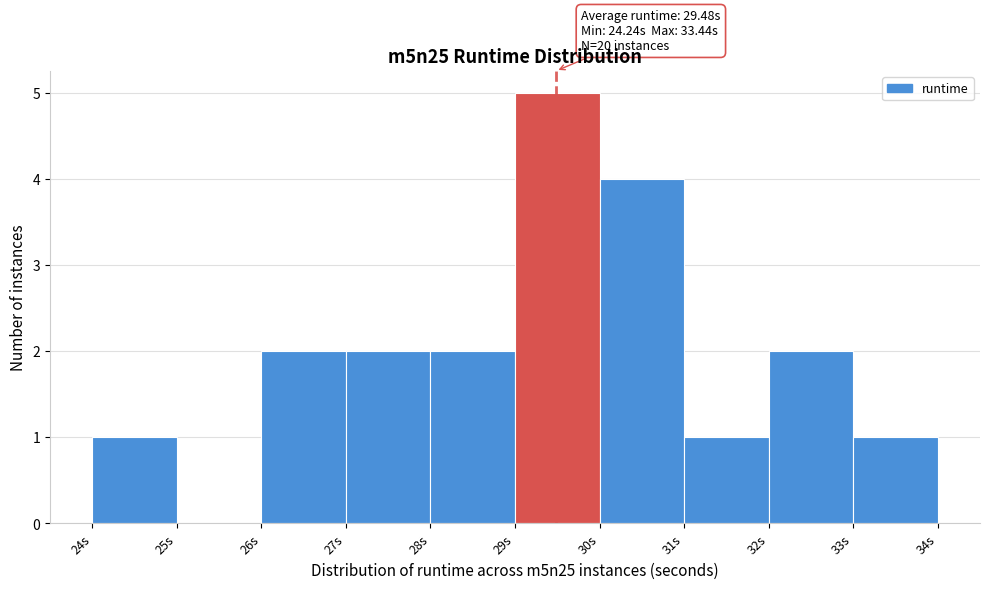

Over which range of the x-axis is the bar tallest?

29 to 30